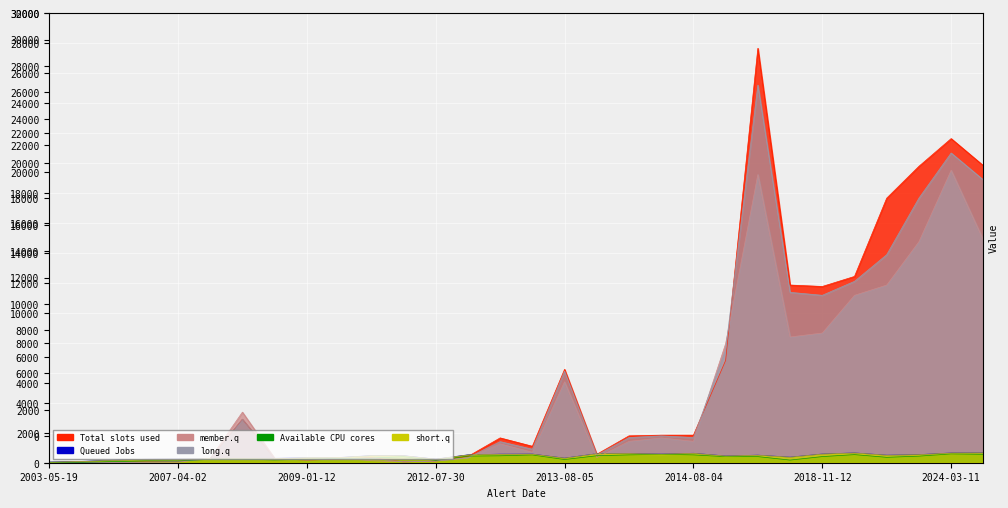

Is it true that value1 equals 14857.3 at 2024-04-29?

True